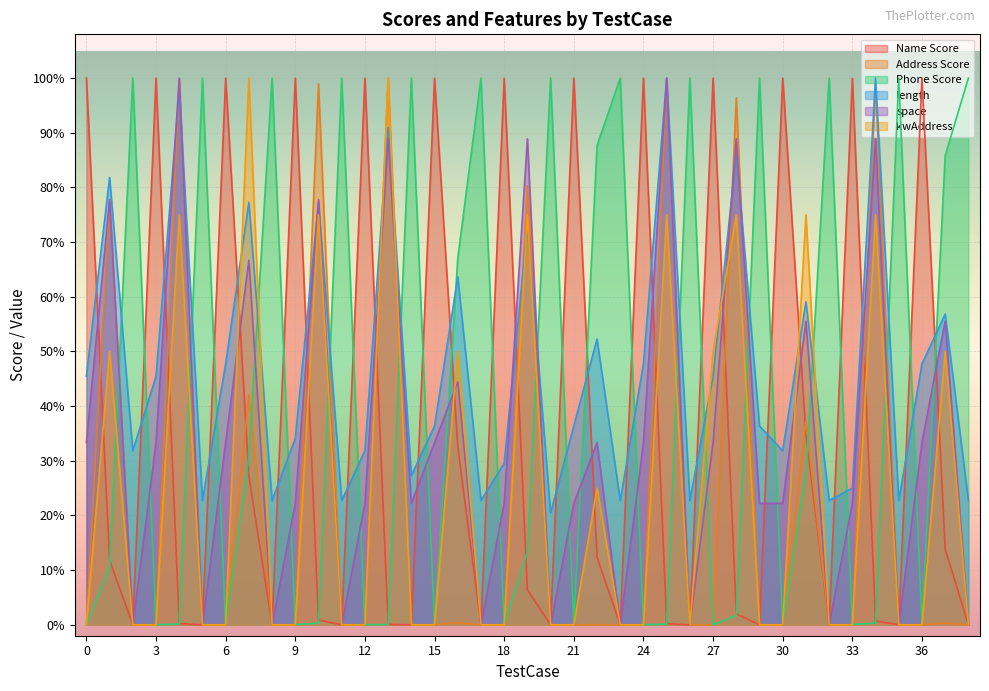

How many distinct data groups are displayed?

6